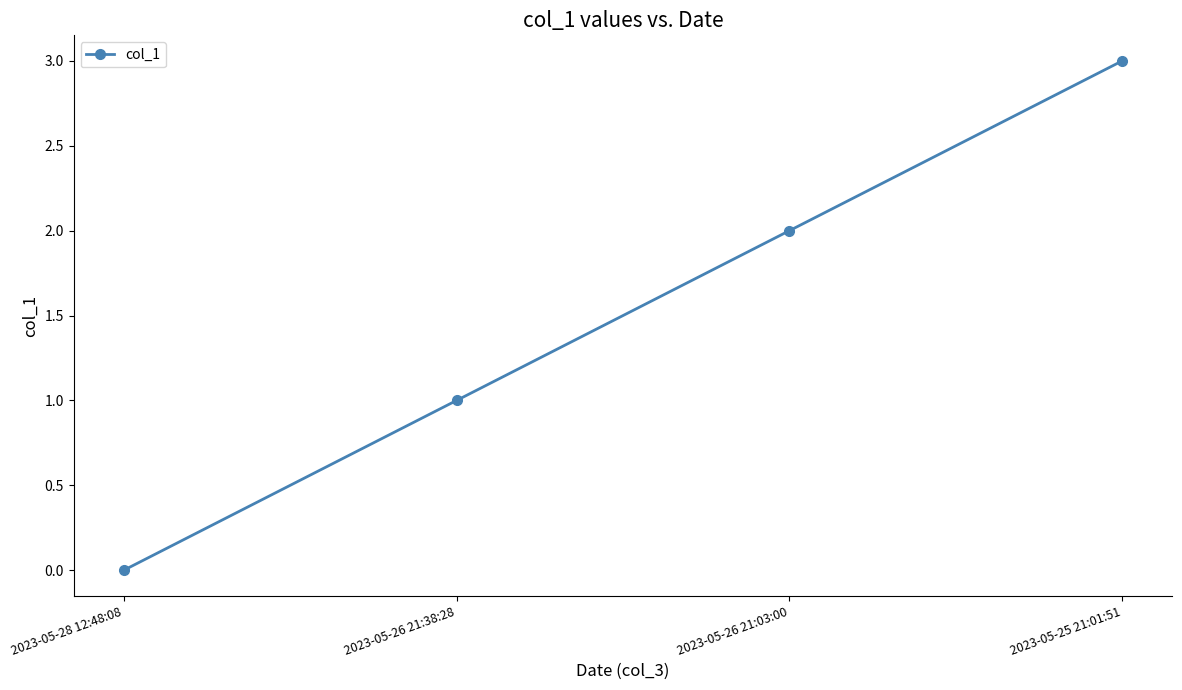

Is this an area chart (filled region under the line)?

No